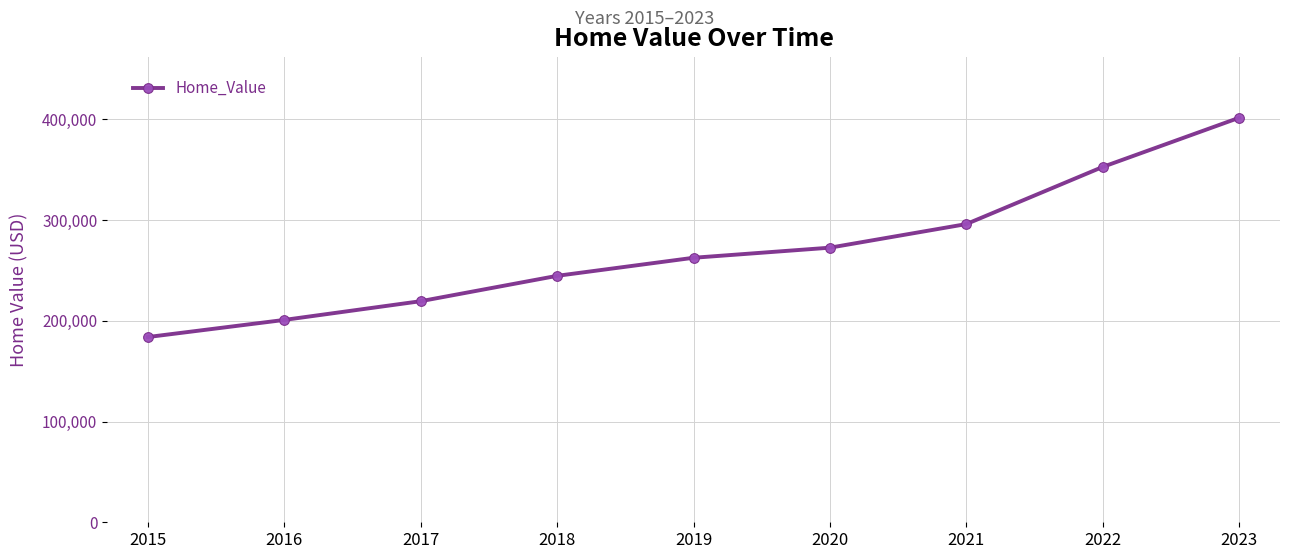

The chart shows a value of 401454 at 2023. True or false?

True